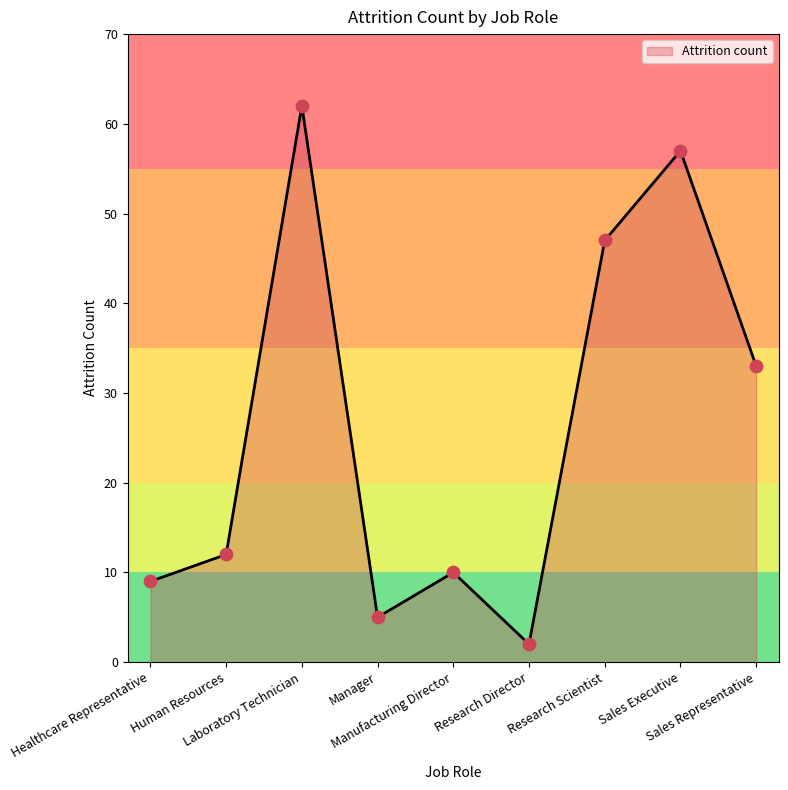

Which has a higher value, Laboratory Technician or Research Director?

Laboratory Technician